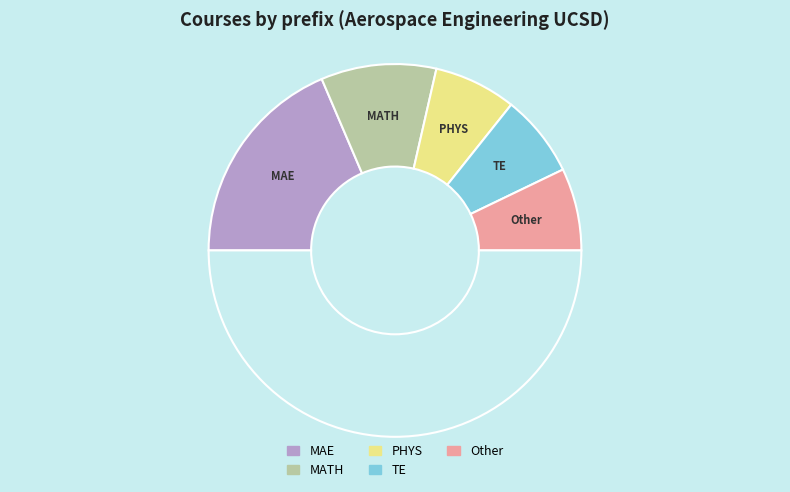

How many segments does this pie chart have?

6